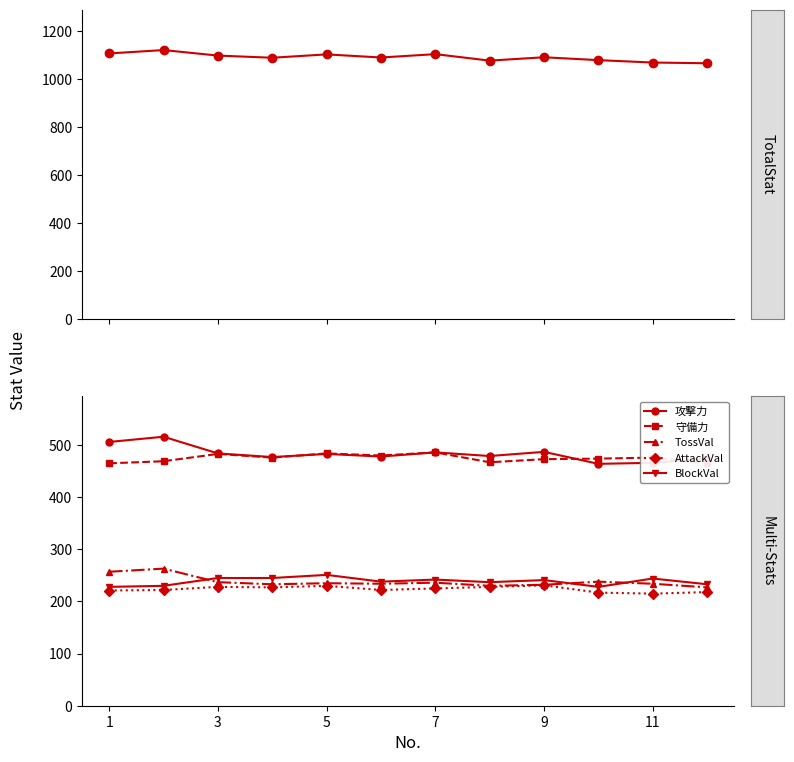

What is the sum of all TotalStat values?

13106